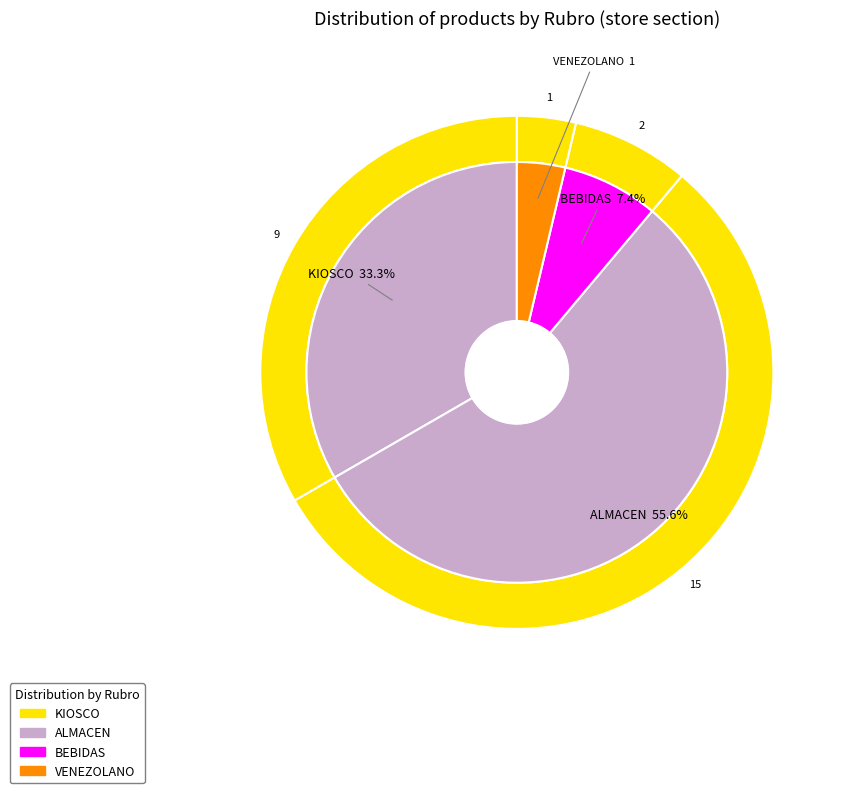

Rank the categories by value from lowest to highest.

VENEZOLANO, BEBIDAS, KIOSCO, ALMACEN